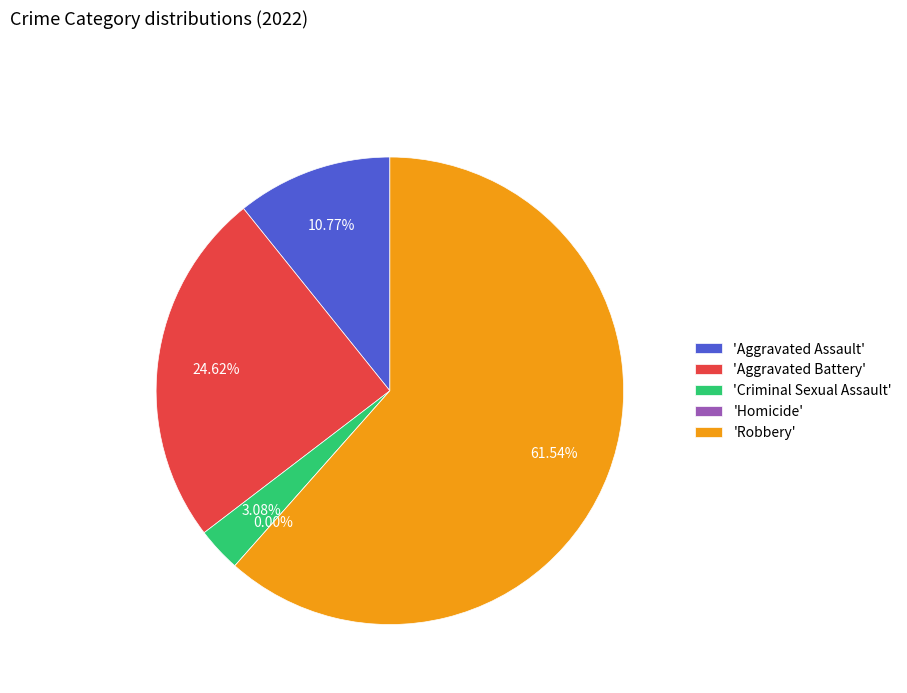

What is the largest slice in the pie chart?

Robbery